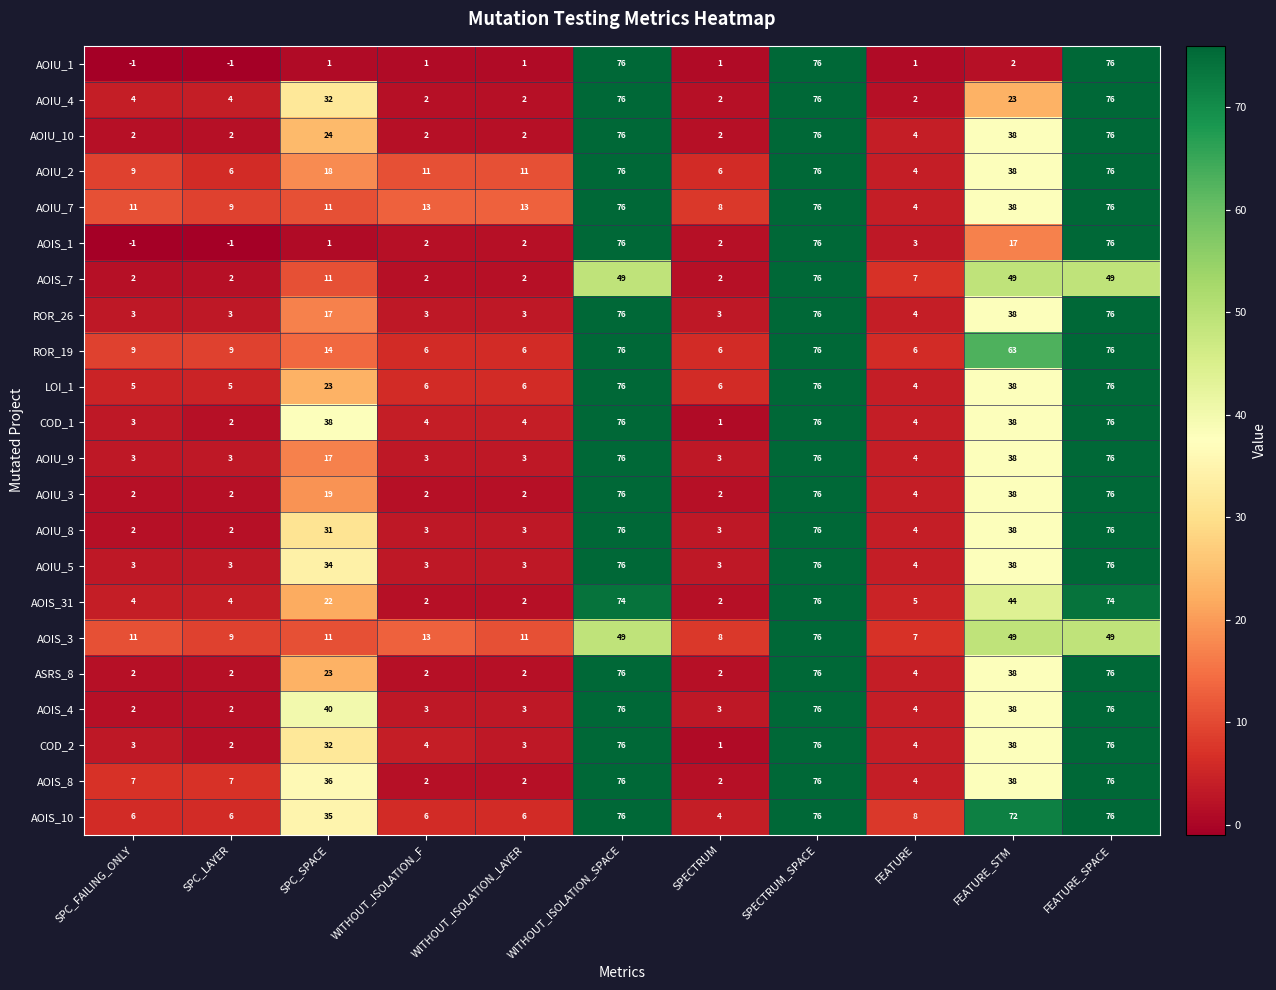

How many distinct data groups are displayed?

22